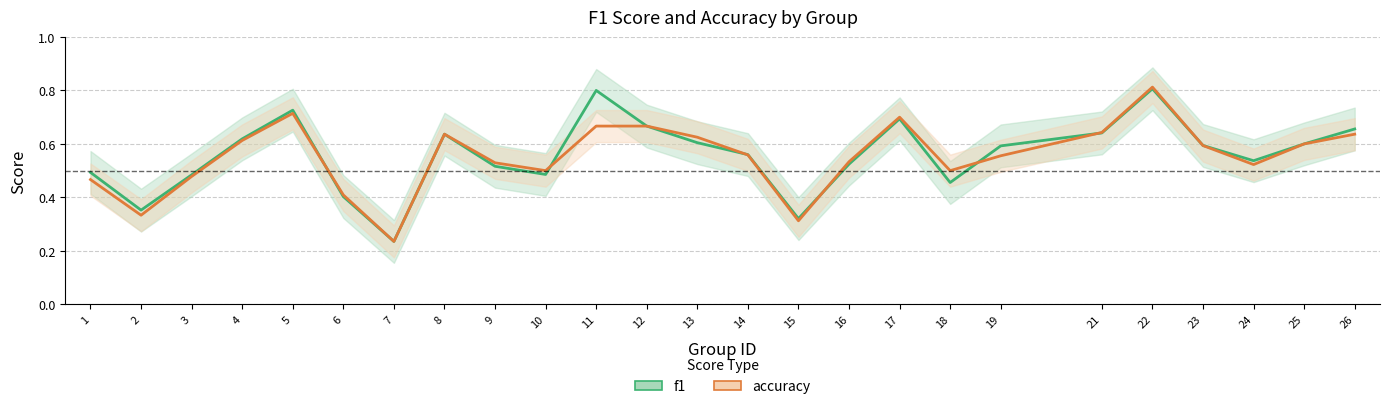

Which label corresponds to the smallest value in the chart?

7